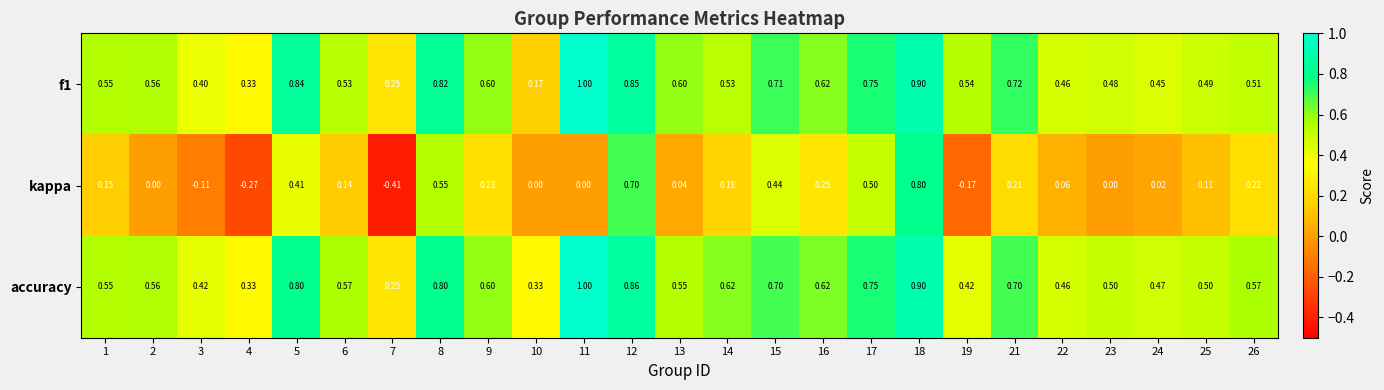

Which series has the widest spread of values?

kappa